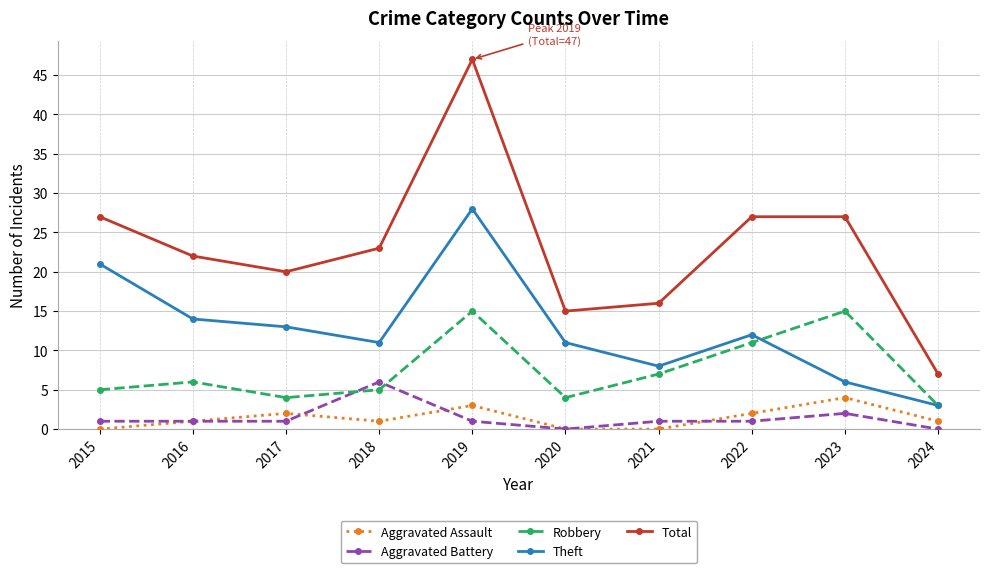

Which series has the largest range (max minus min)?

Total